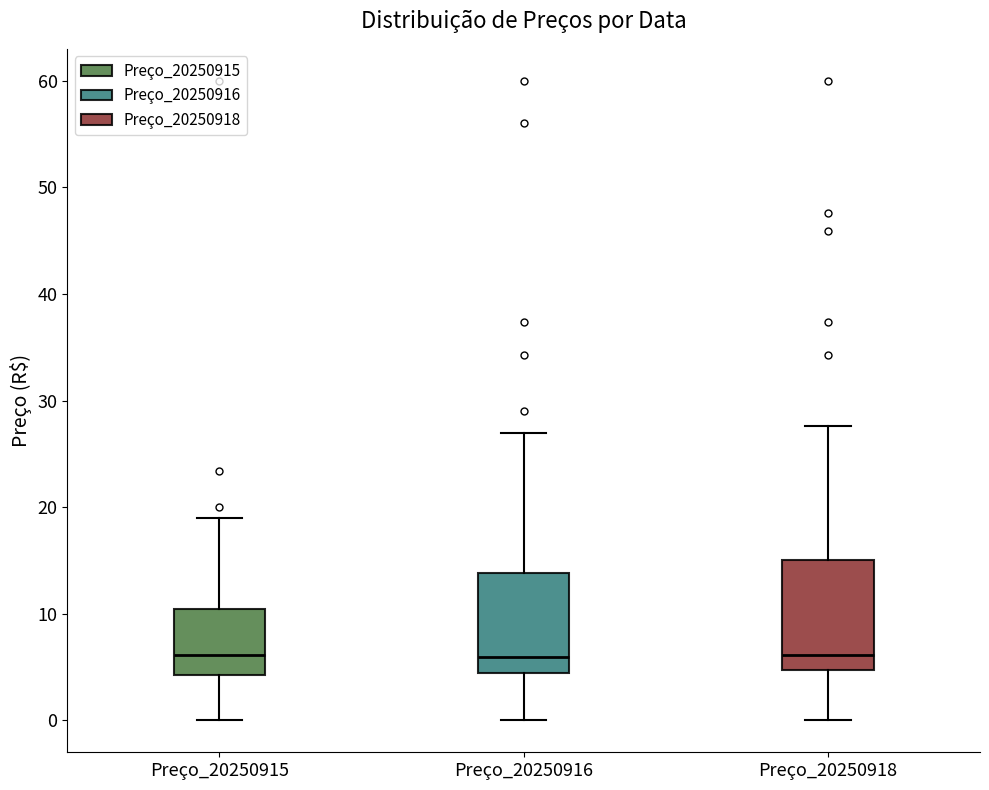

Where does the median line of the box for Preço_20250918 sit on the y-axis? The values are not printed on the chart, so give them approximately, as read against the axis.

6